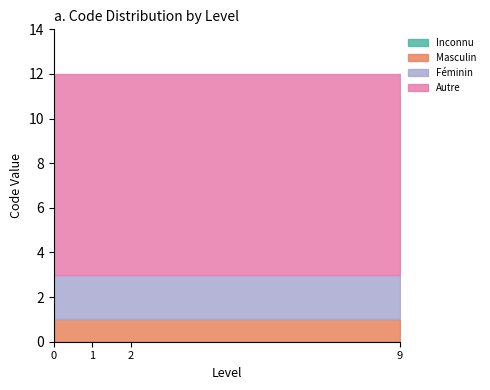

At 0, list the series in order from largest to smallest.

Autre, Féminin, Masculin, Inconnu